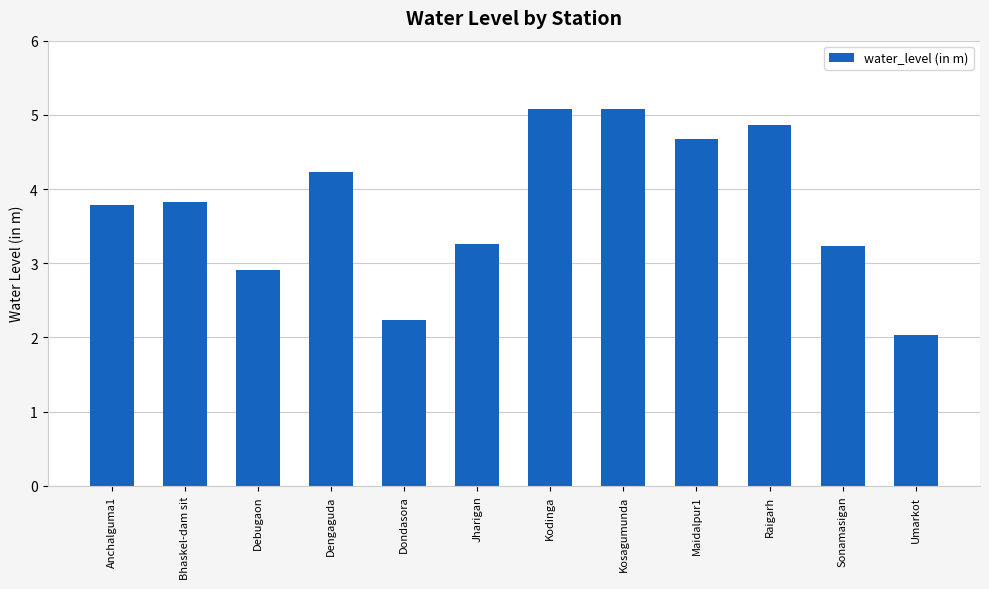

What is the difference between the second highest and second lowest values?

2.8